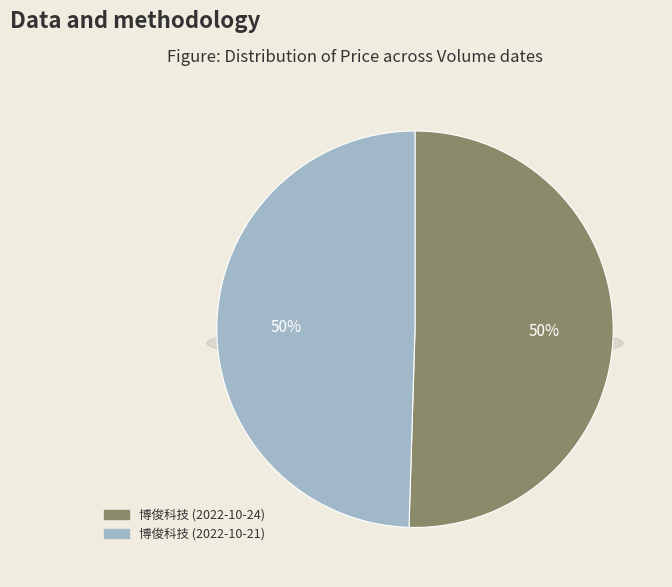

The 20644 slice represents 50% of the pie. True or false?

True